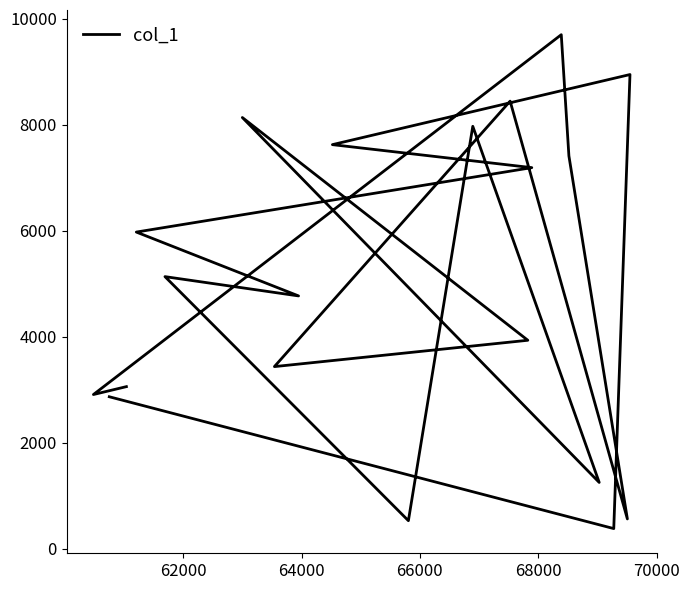

What position from the right is 62000?

19